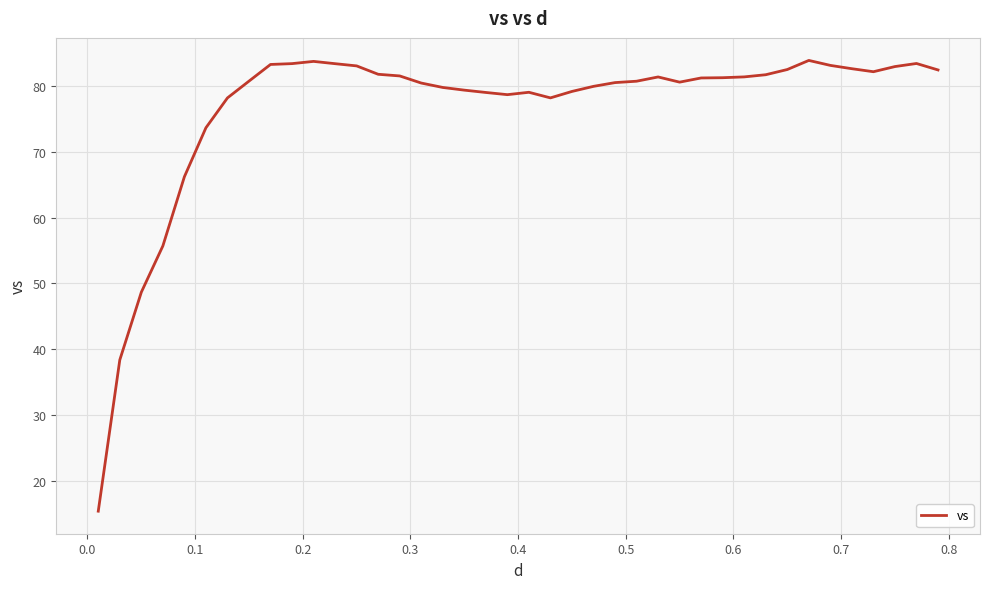

What is the minimum value shown in the chart?

15.4